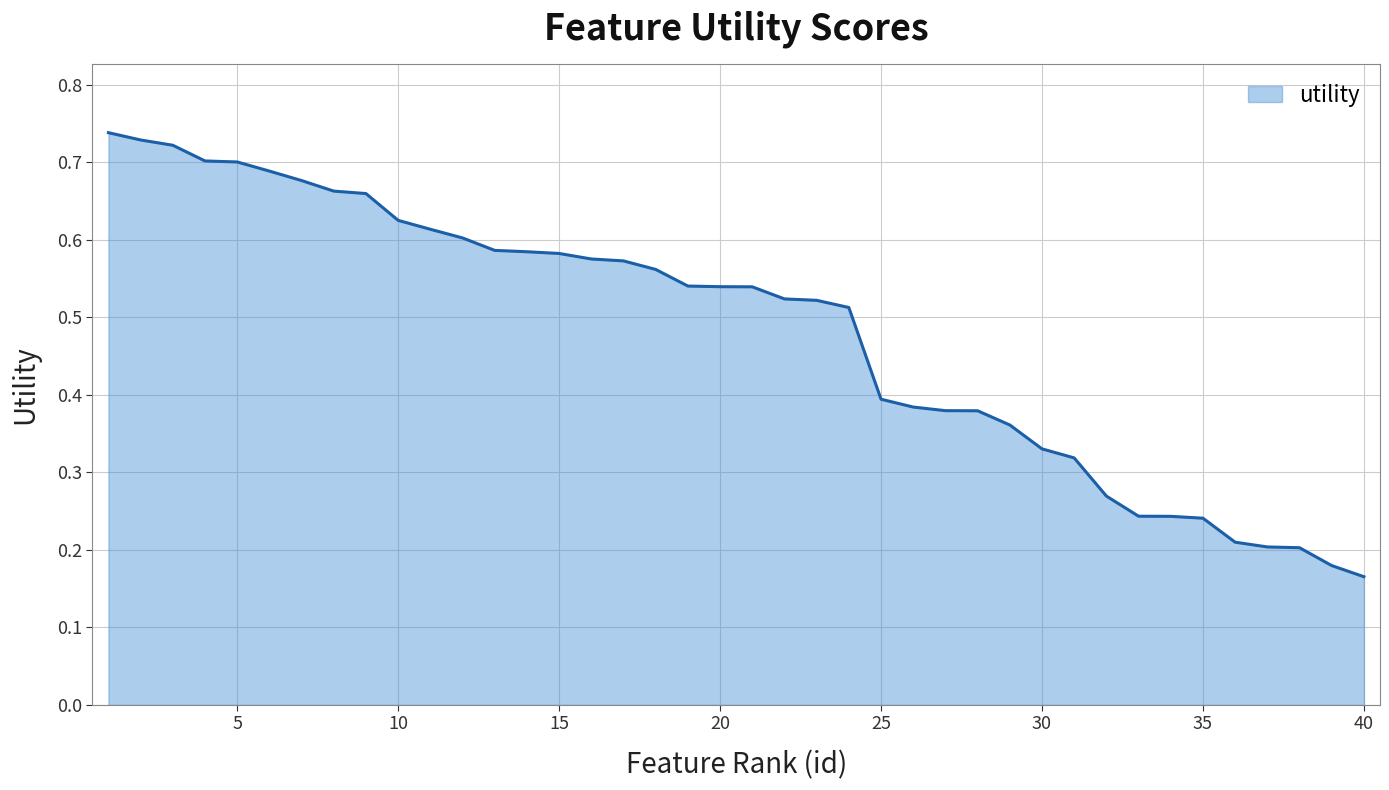

Count the values in the range 0 to 1.

40